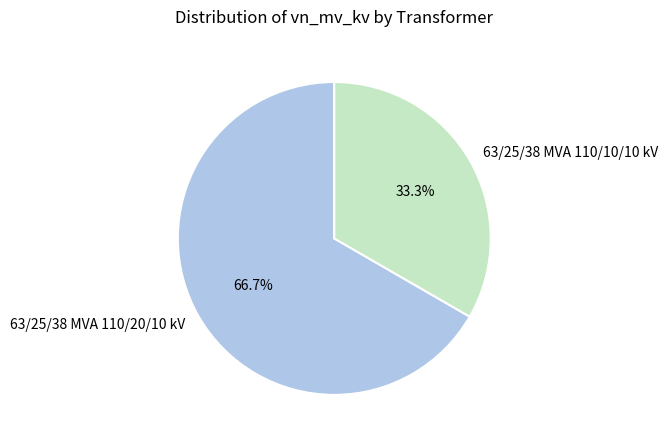

To the nearest percent, what is the difference between the 63/25/38 MVA 110/20/10 kV and 63/25/38 MVA 110/10/10 kV slice percentages?

33%